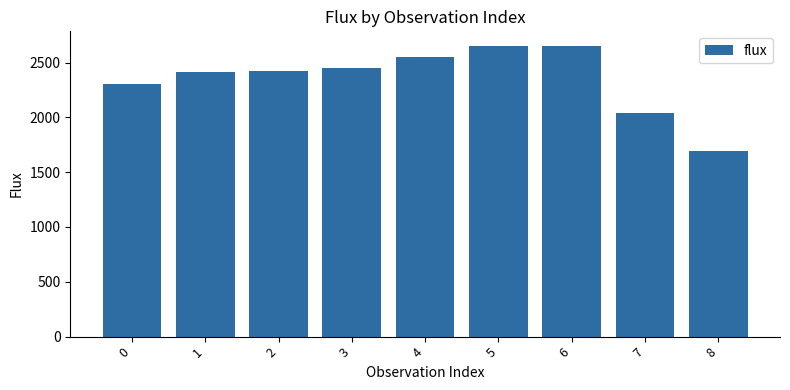

True or false: the data shows 3707.1 at 5.

False